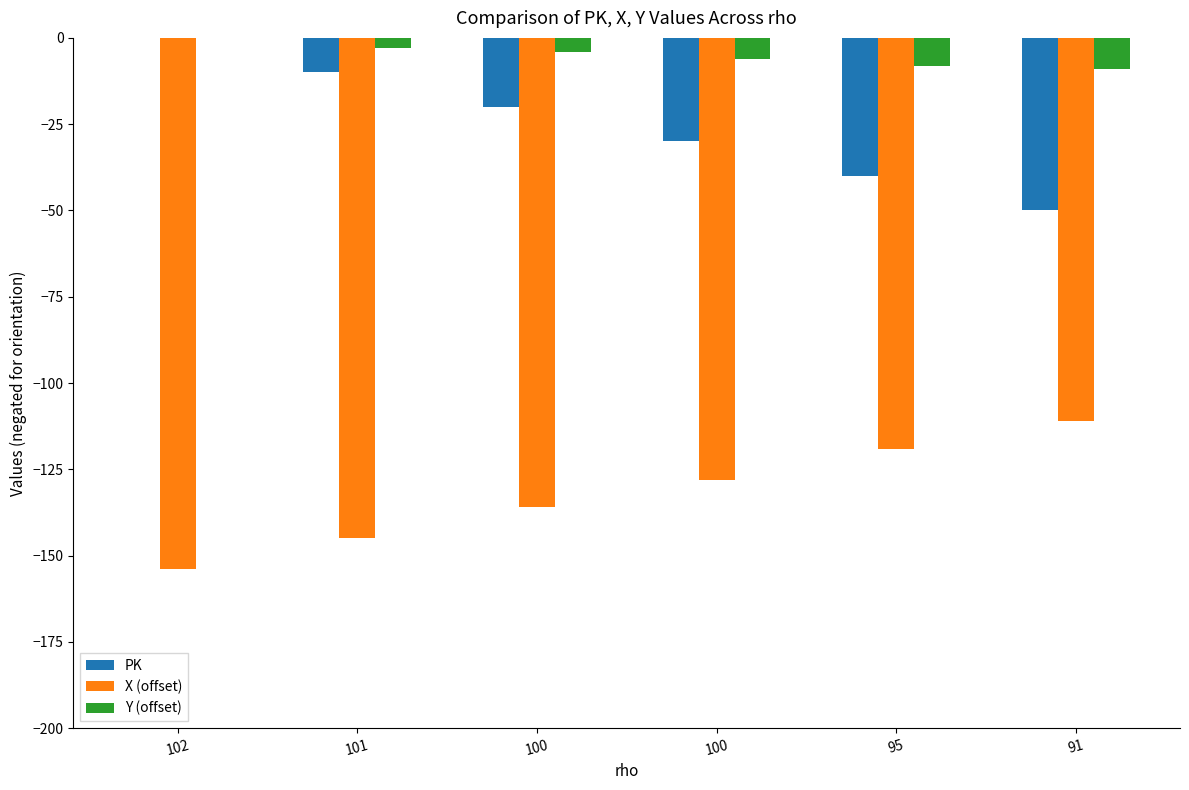

True or false: X (offset) has a value of -111 at 91.

True